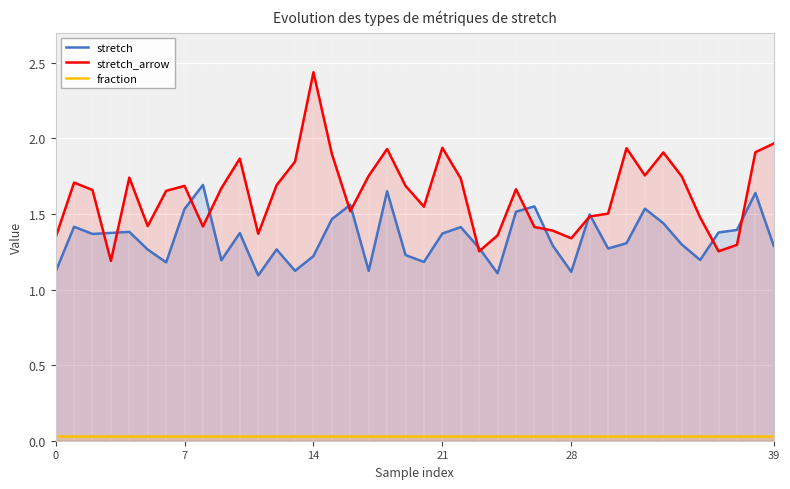

Rank the series at 16 from highest to lowest value.

stretch, stretch_arrow, fraction